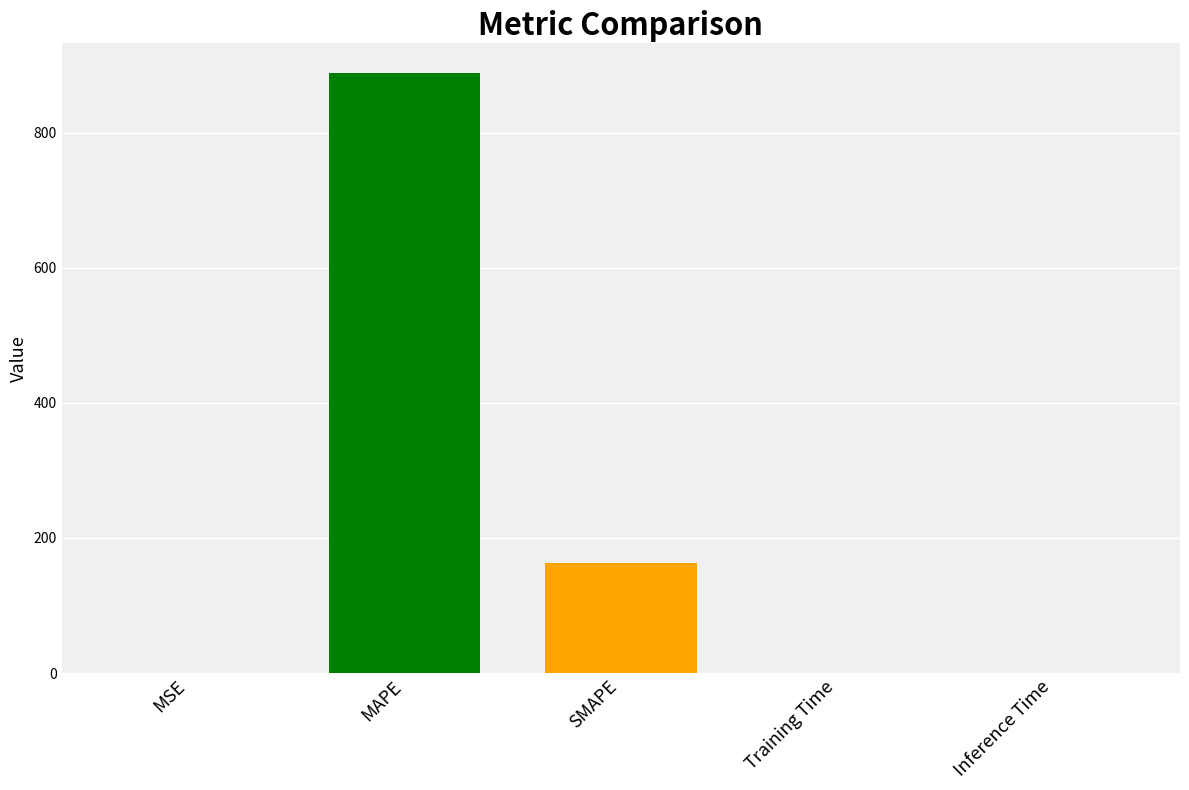

Reading left to right, transcribe all the data shown in this chart.

0.0	887.7	163.2	0.4	0.5